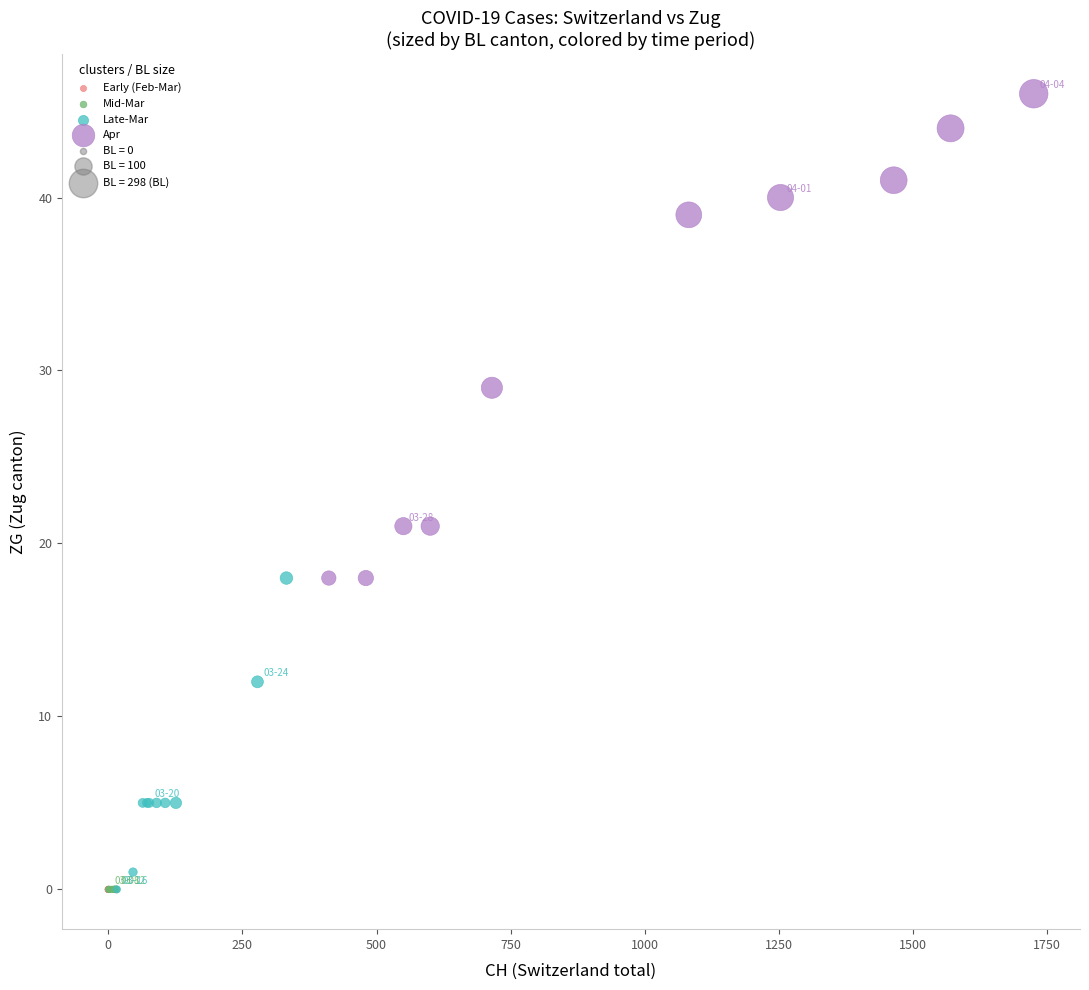

Which series reaches the maximum Y coordinate?

Apr